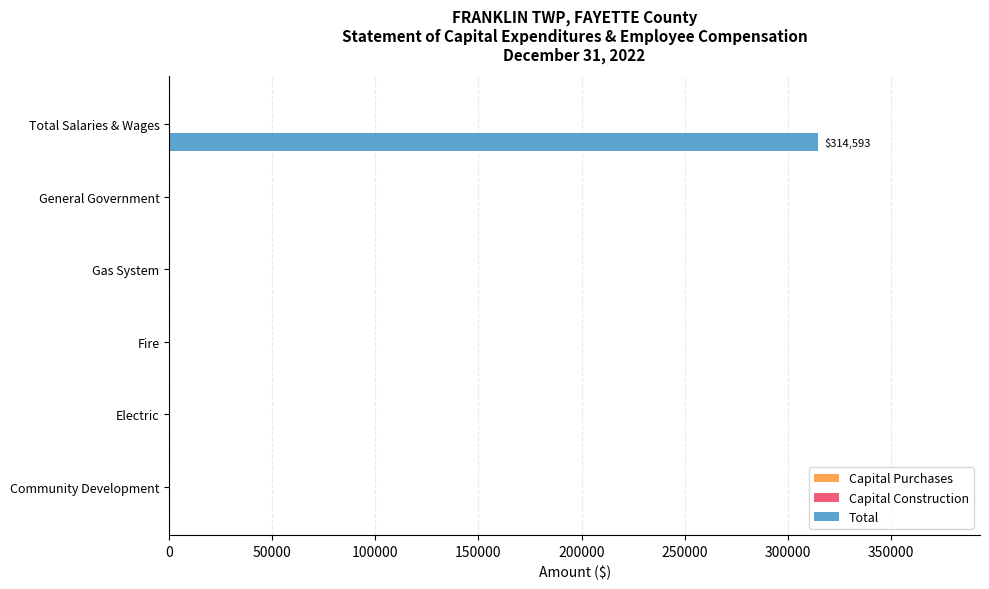

What is the change in value from General Government to Total Salaries & Wages?

+314593